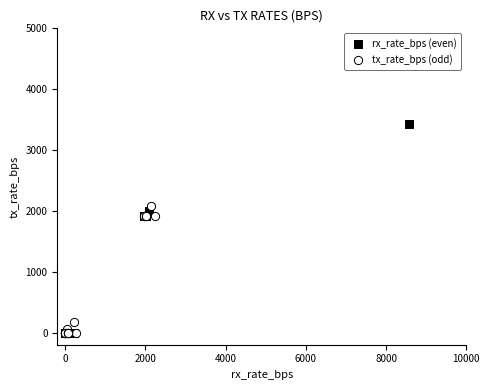

Which series reaches the maximum Y coordinate?

rx_rate_bps (even)